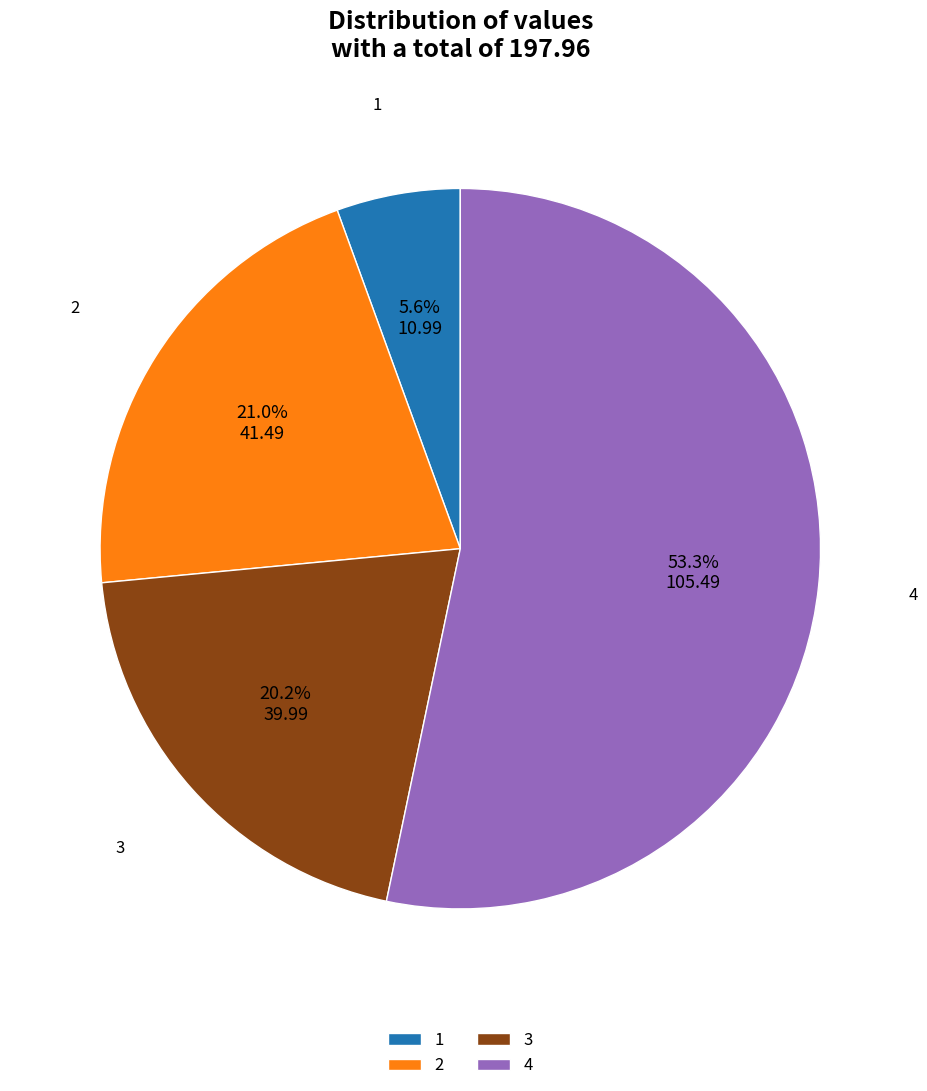

What percentage is the 1 slice, to the nearest percent?

6%